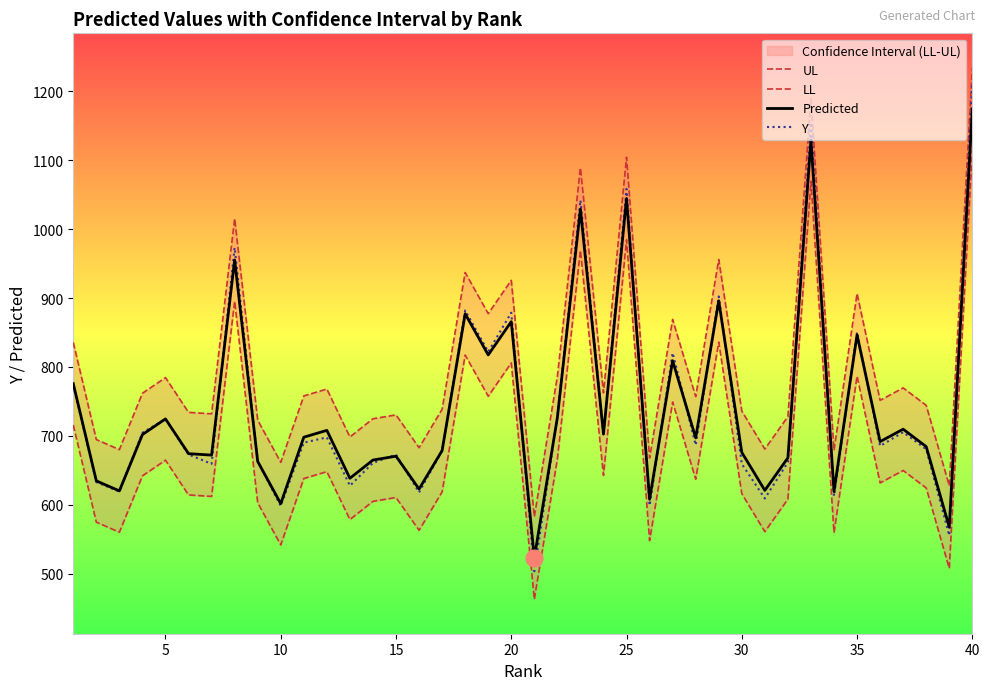

What is the highest value of the Y series?

1208.5